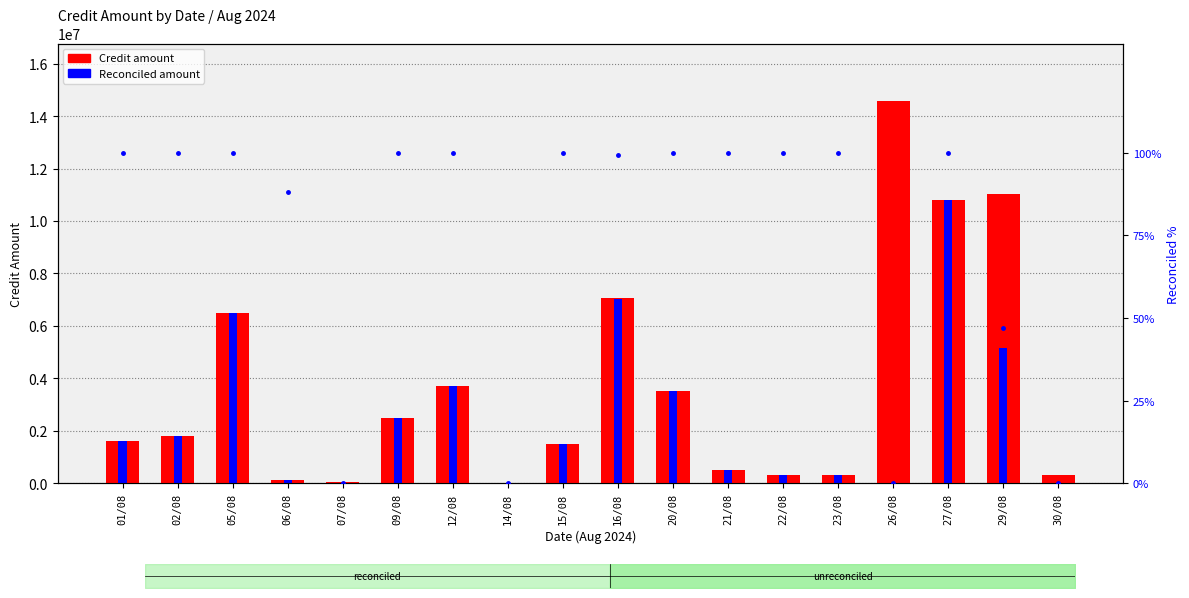

Count the number of categories in the chart.

18